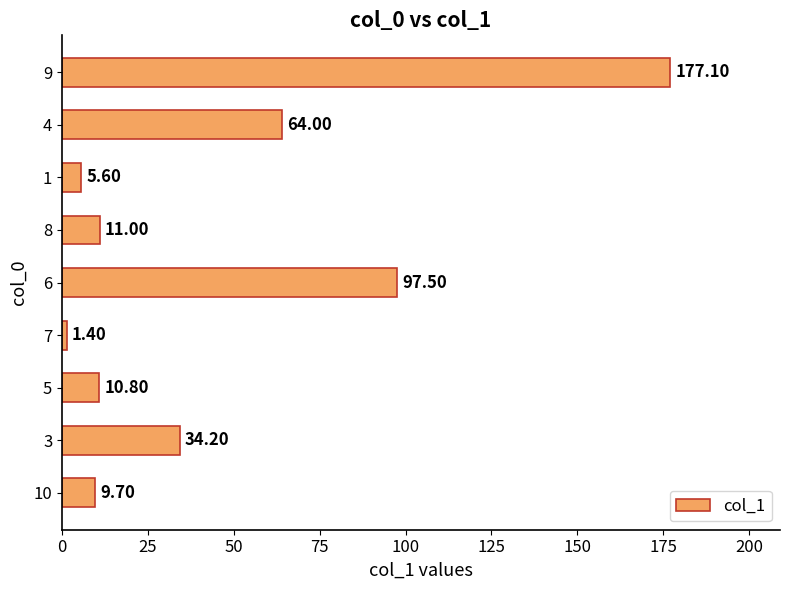

Rank the categories by value from highest to lowest.

9, 6, 4, 3, 8, 5, 10, 1, 7